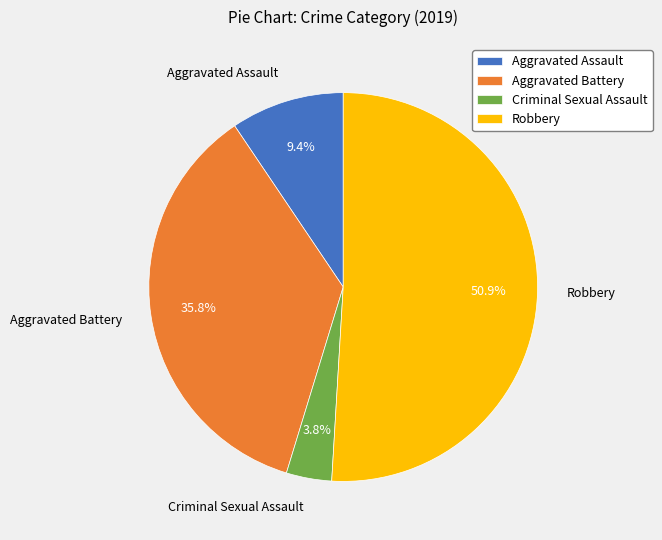

To the nearest percent, what is the difference between the Robbery and Aggravated Battery slice percentages?

15%